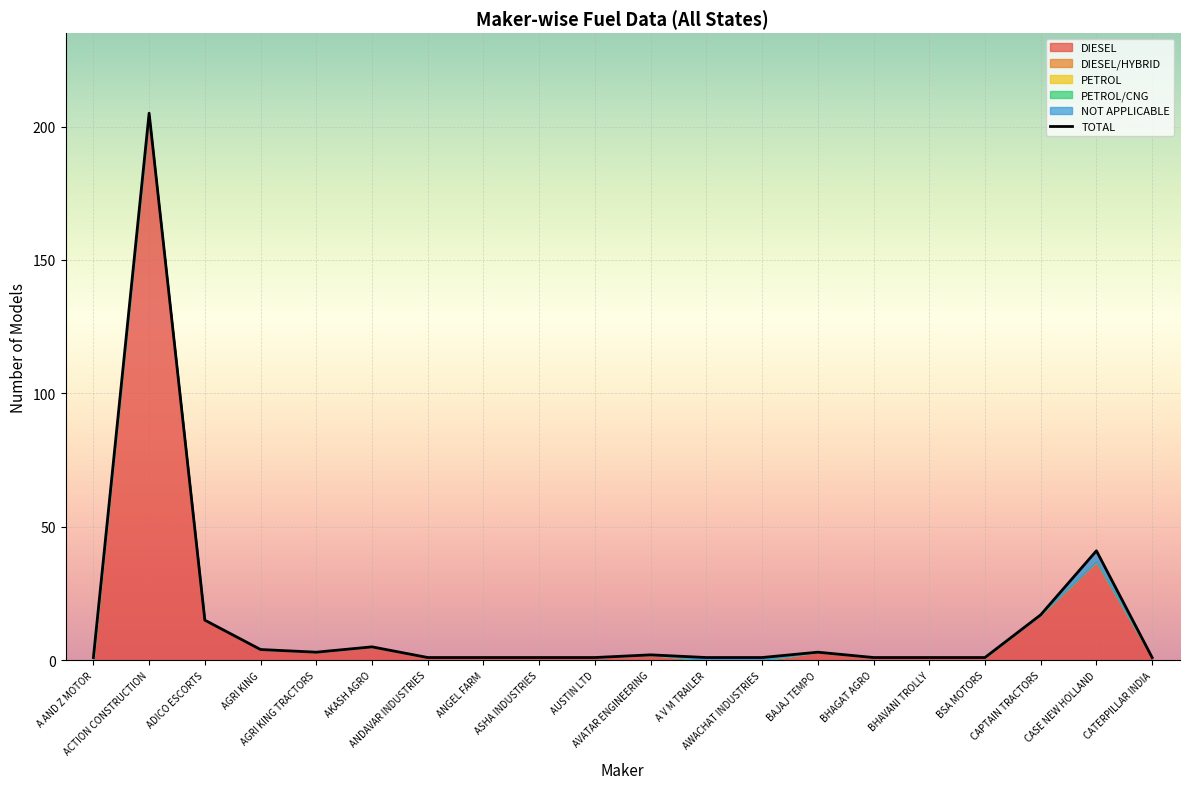

True or false: TOTAL and PETROL/CNG cross at least once.

False